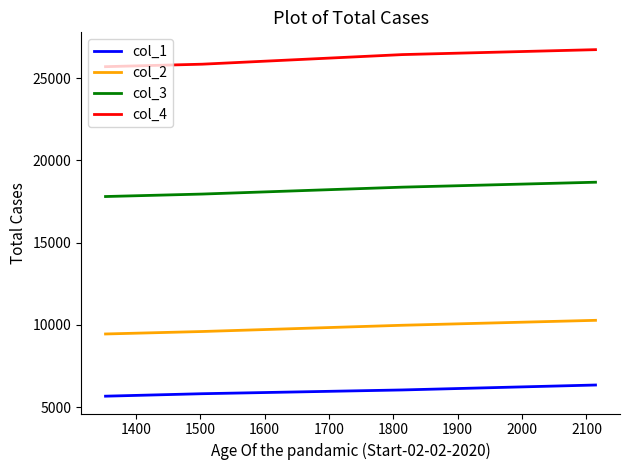

What is the sum of all col_1 values?

30192